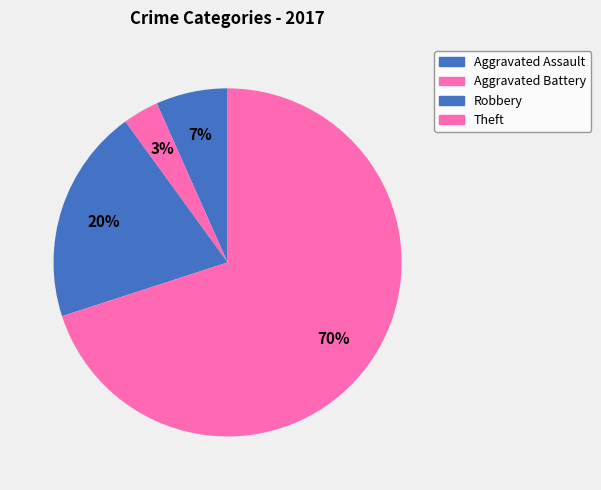

The Theft slice represents 60% of the pie. True or false?

False